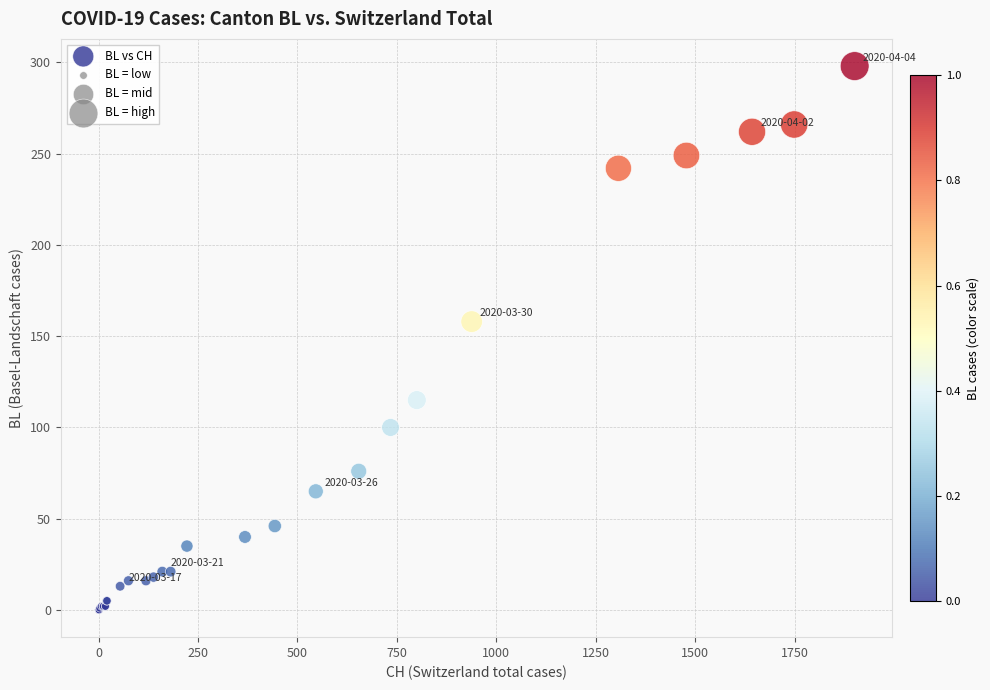

What Y value in the scatter plot is closest to 149?

158